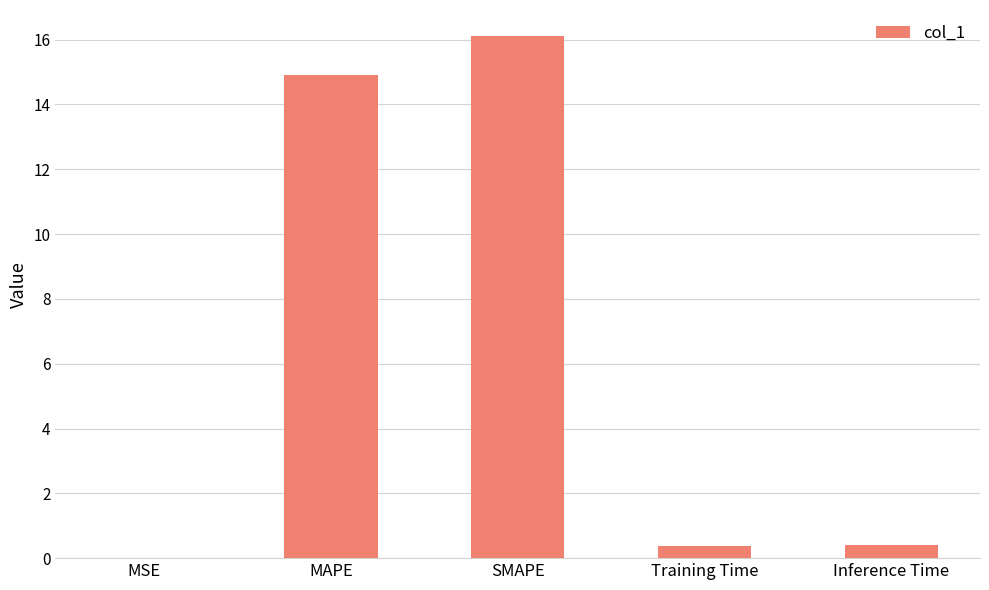

What is the average value?

6.4